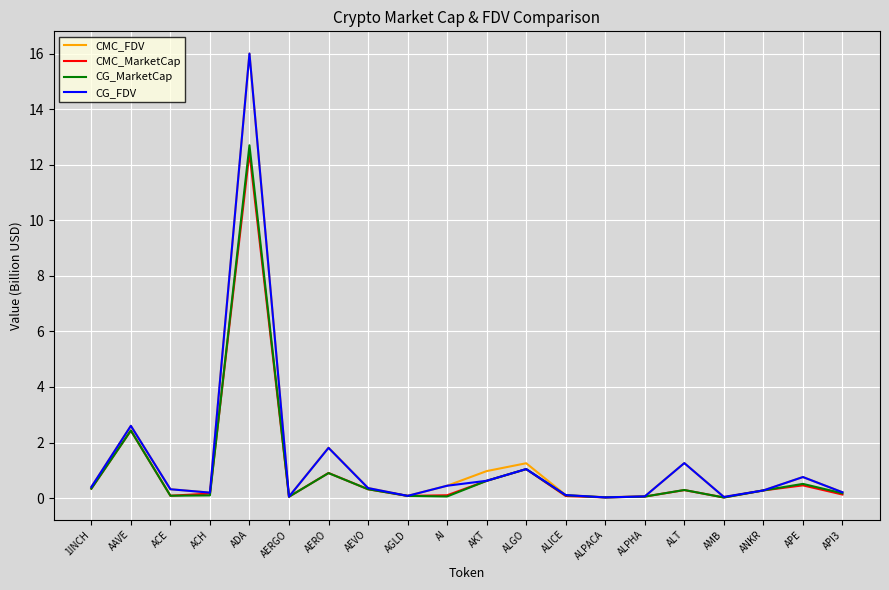

Which series changed the most between AKT and AMB?

CMC_FDV